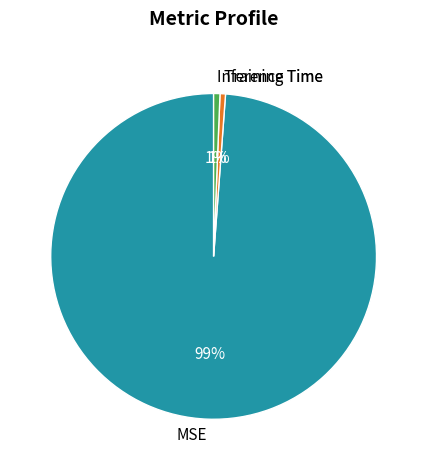

Is MSE the majority of the pie?

Yes